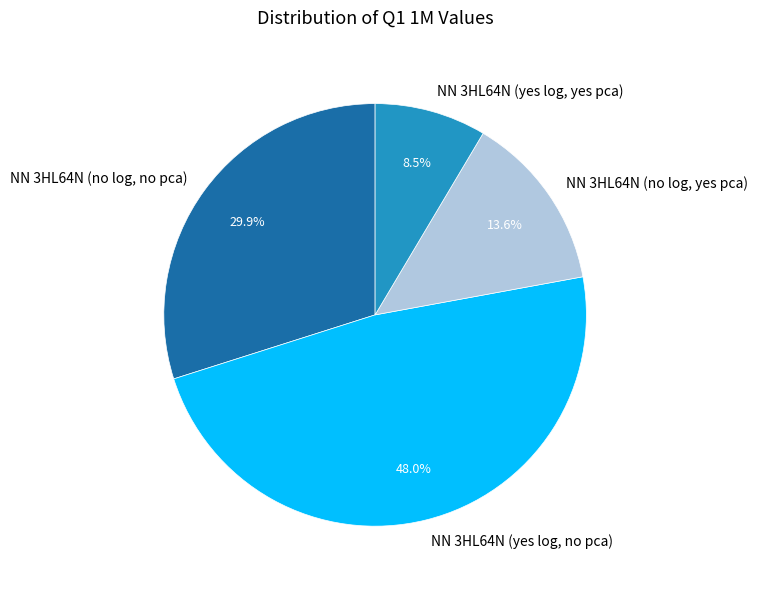

What is the largest slice in the pie chart?

NN 3HL64N (yes log, no pca)